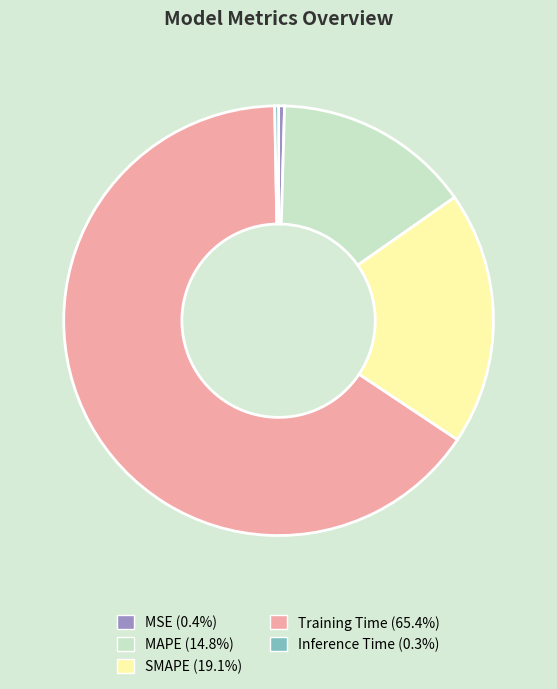

Which has a higher value, SMAPE or MAPE?

SMAPE